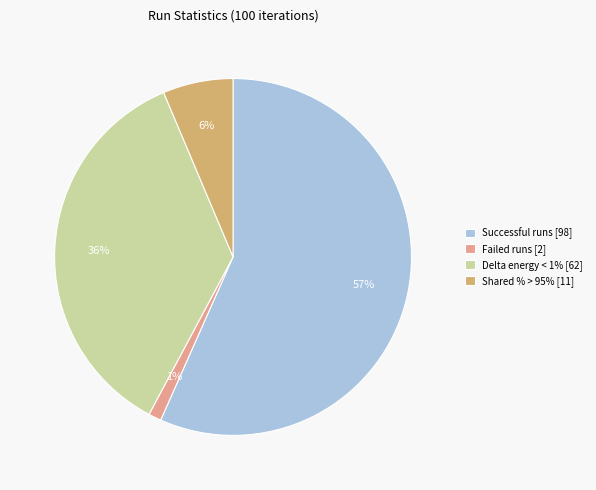

Combined, do Failed runs [2] and Delta energy < 1% [62] account for over 50%?

No